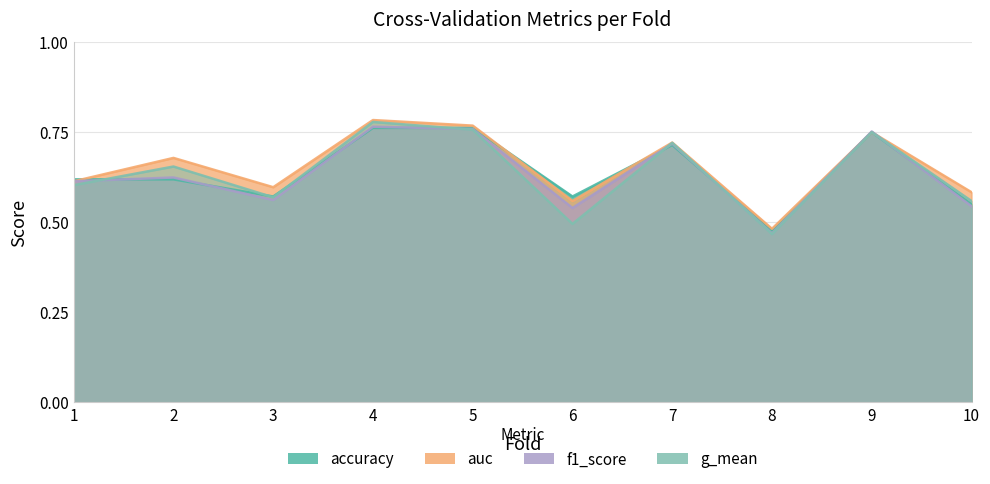

Count the accuracy values in the range 0 to 1.

10